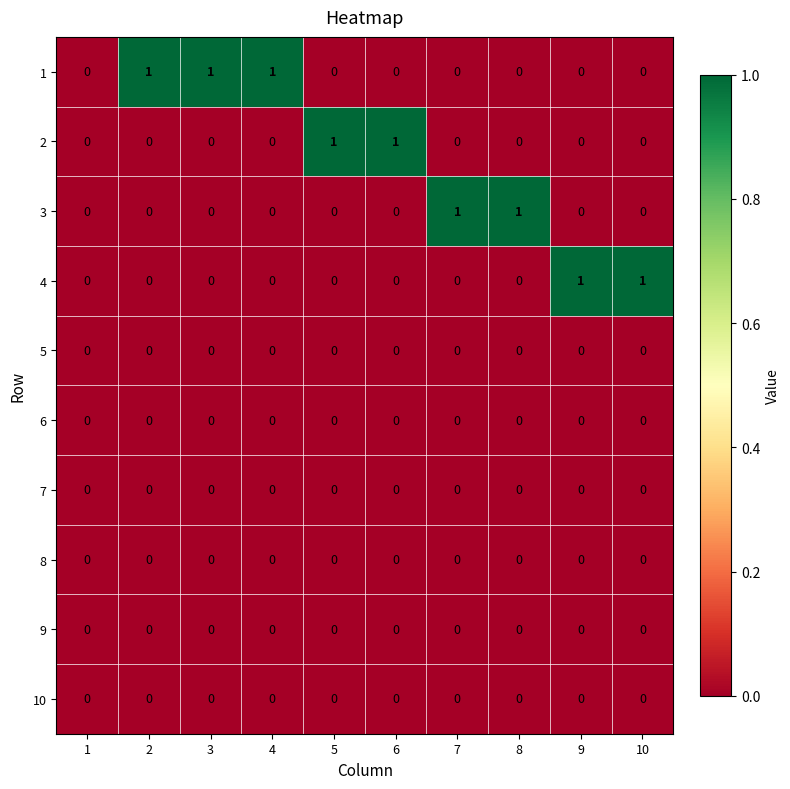

The value of 10 at 6 is 0. True or false?

True